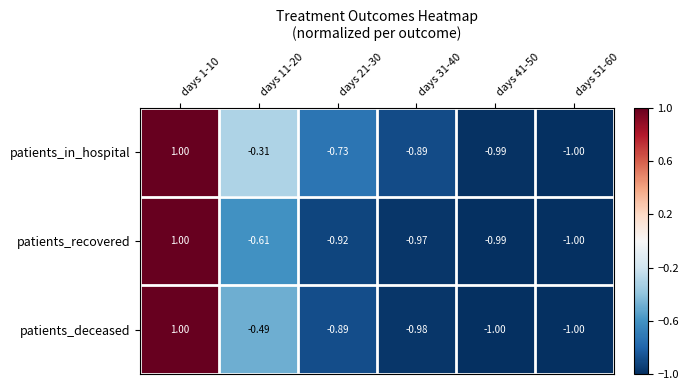

Which series has the largest total across all categories?

patients_in_hospital